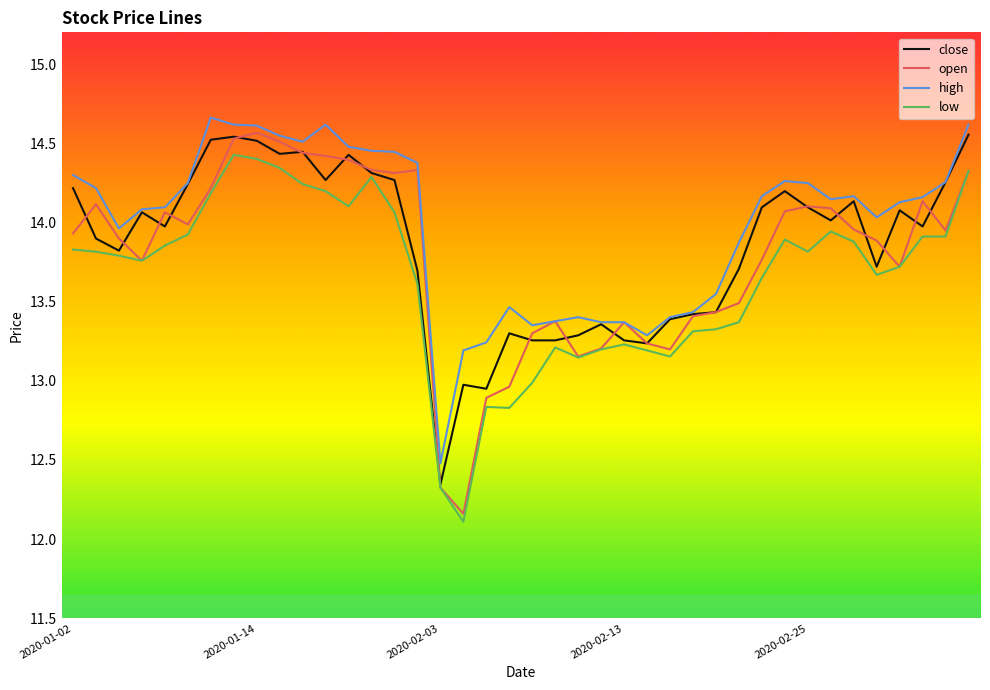

What is the lowest value of the high series?

12.5